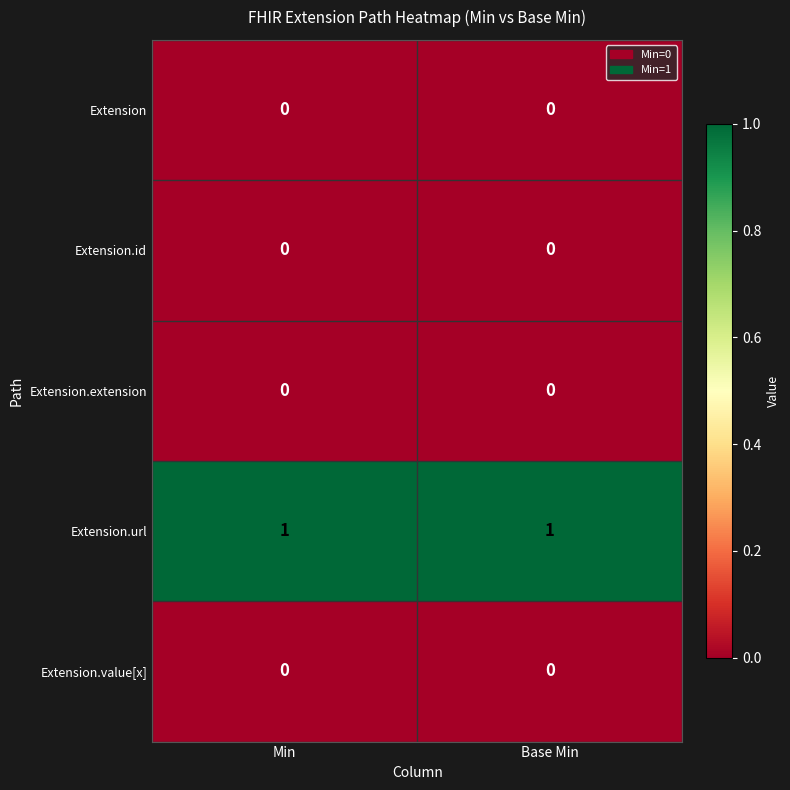

True or false: Extension.value[x] has a value of 0 at Min.

True